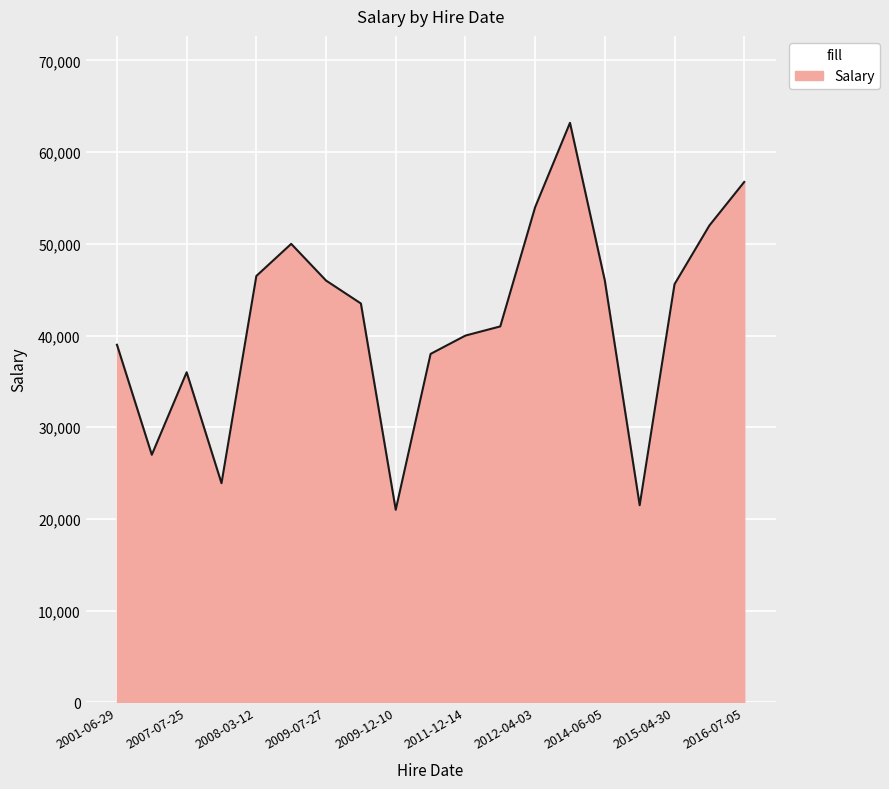

What is the sum of all values?

790950